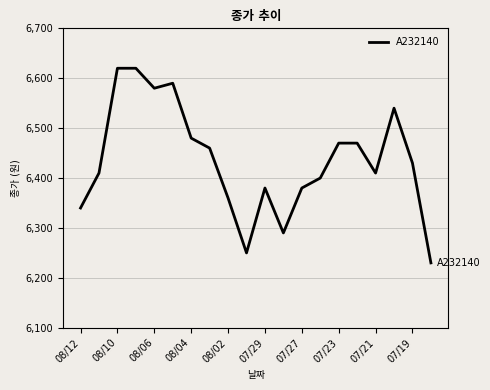

What is the smallest value displayed?

6230